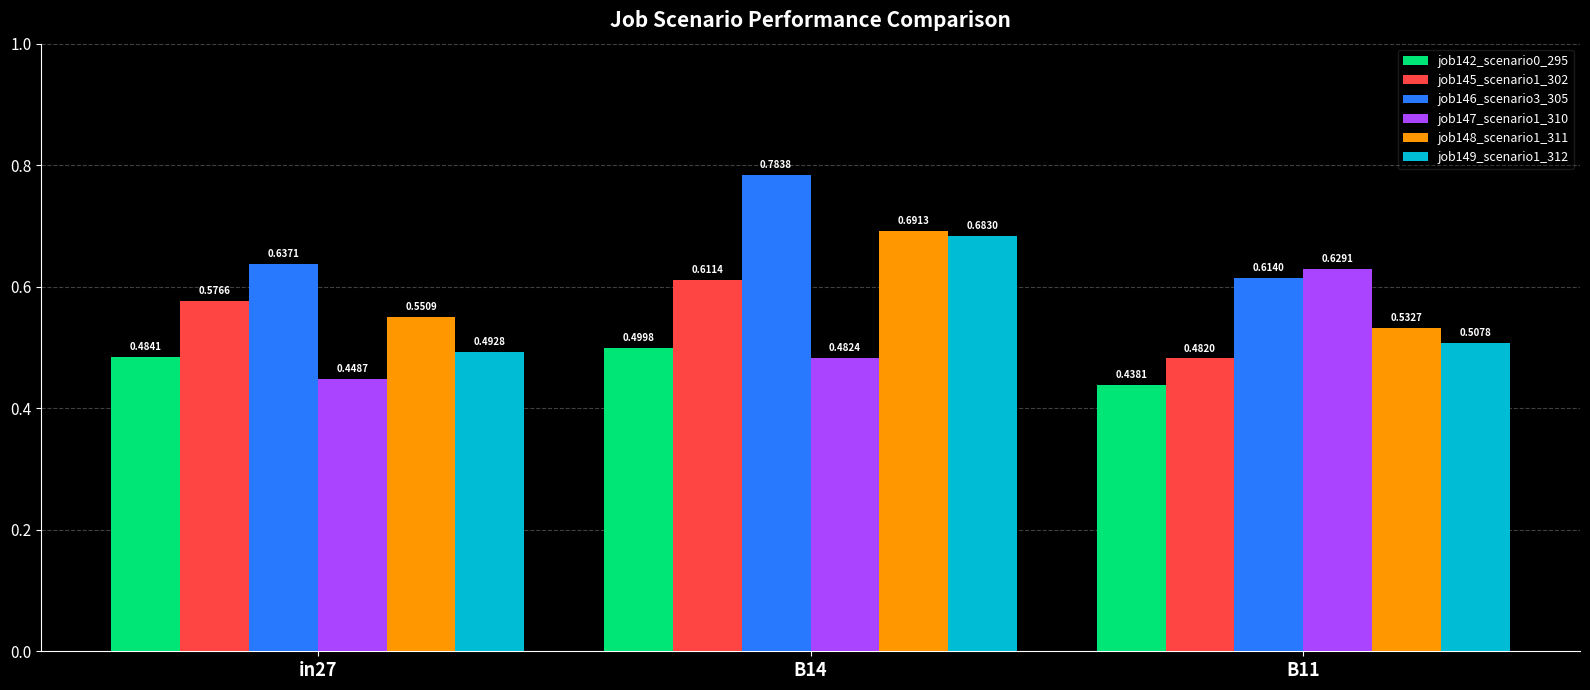

Count the job149_scenario1_312 values in the range 0 to 1.

3